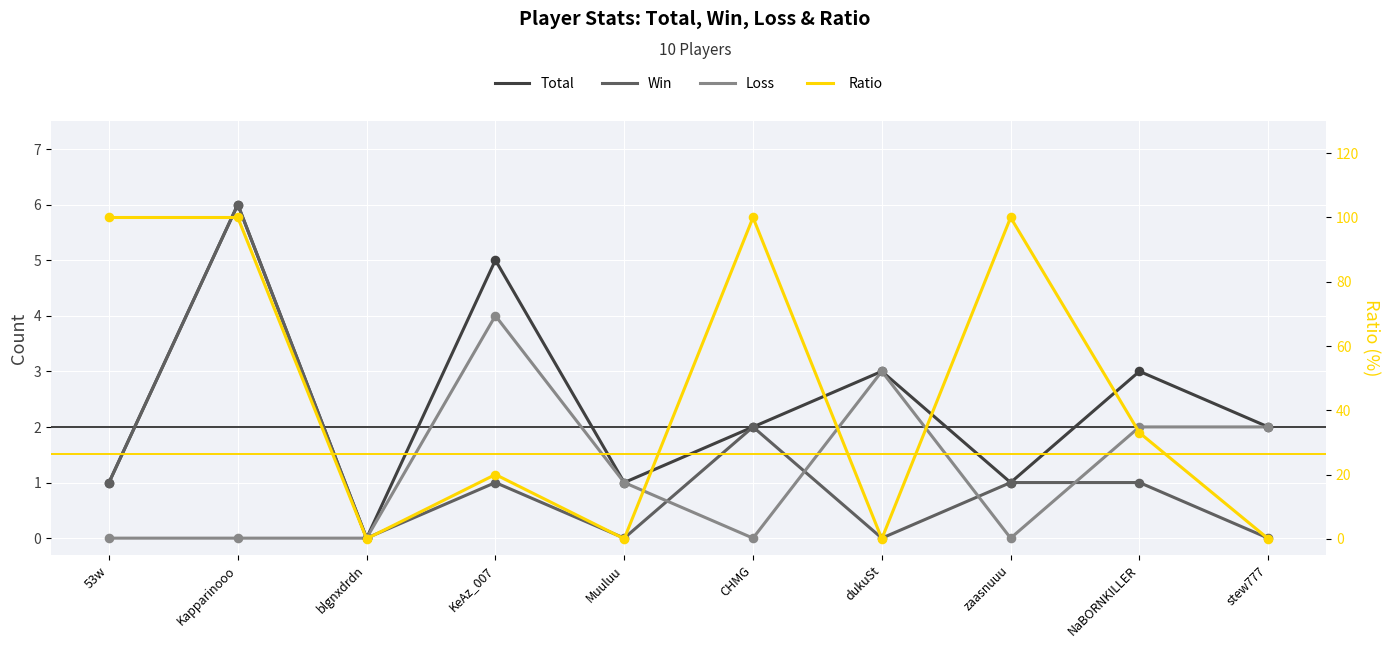

Which series has the widest spread of Y values?

Ratio